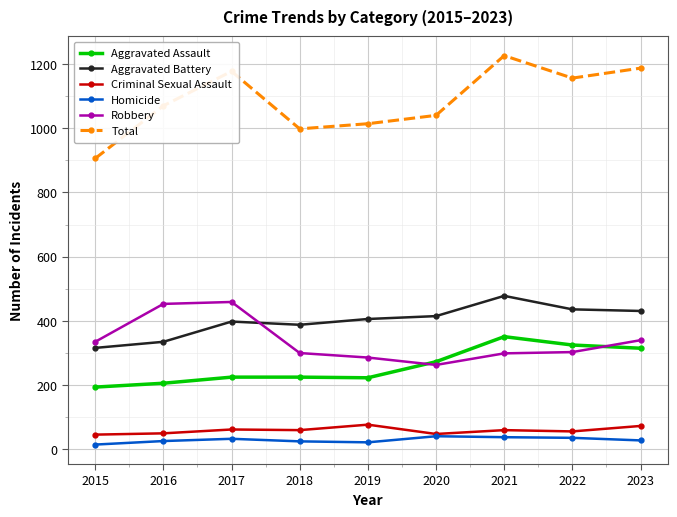

What is the value of the Total point at the 7th from the left?

1226